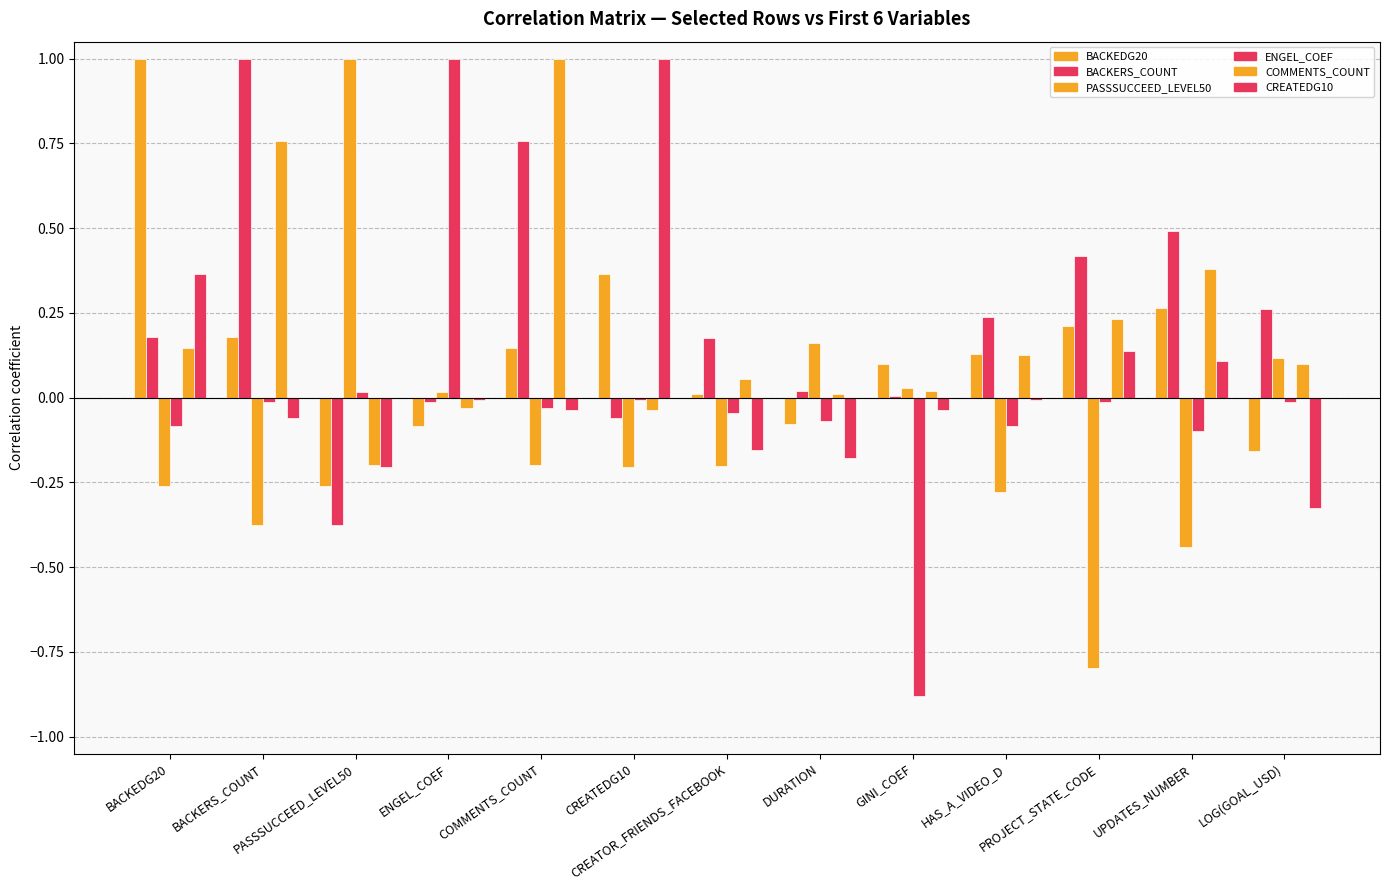

List the series in order of their peak value, highest first.

BACKEDG20, BACKERS_COUNT, PASSSUCCEED_LEVEL50, ENGEL_COEF, COMMENTS_COUNT, CREATEDG10